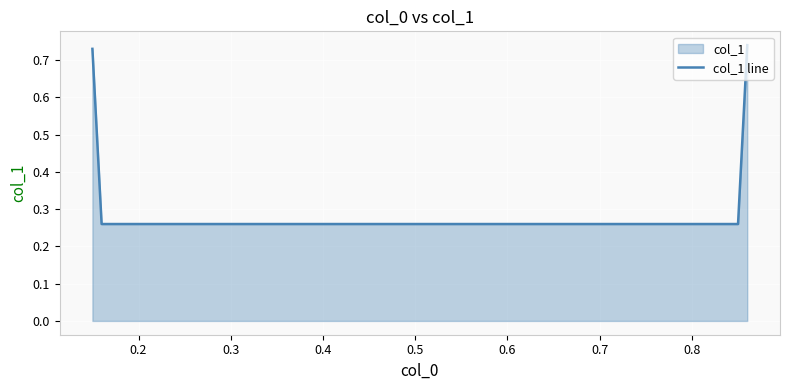

True or false: there are more than 2 points higher than both neighbors.

False